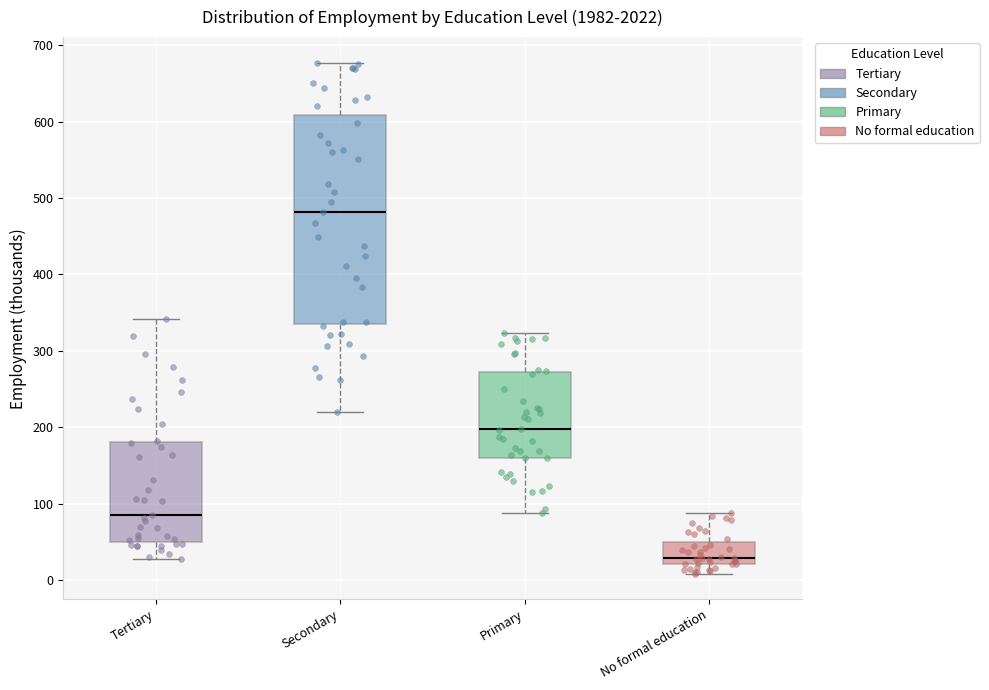

Where is the lower edge of the box for No formal education on the y-axis? The values are not printed on the chart, so give them approximately, as read against the axis.

20